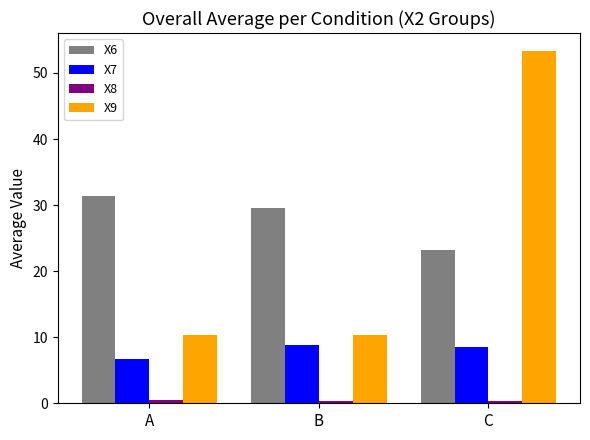

Which category has the highest value across all series?

C